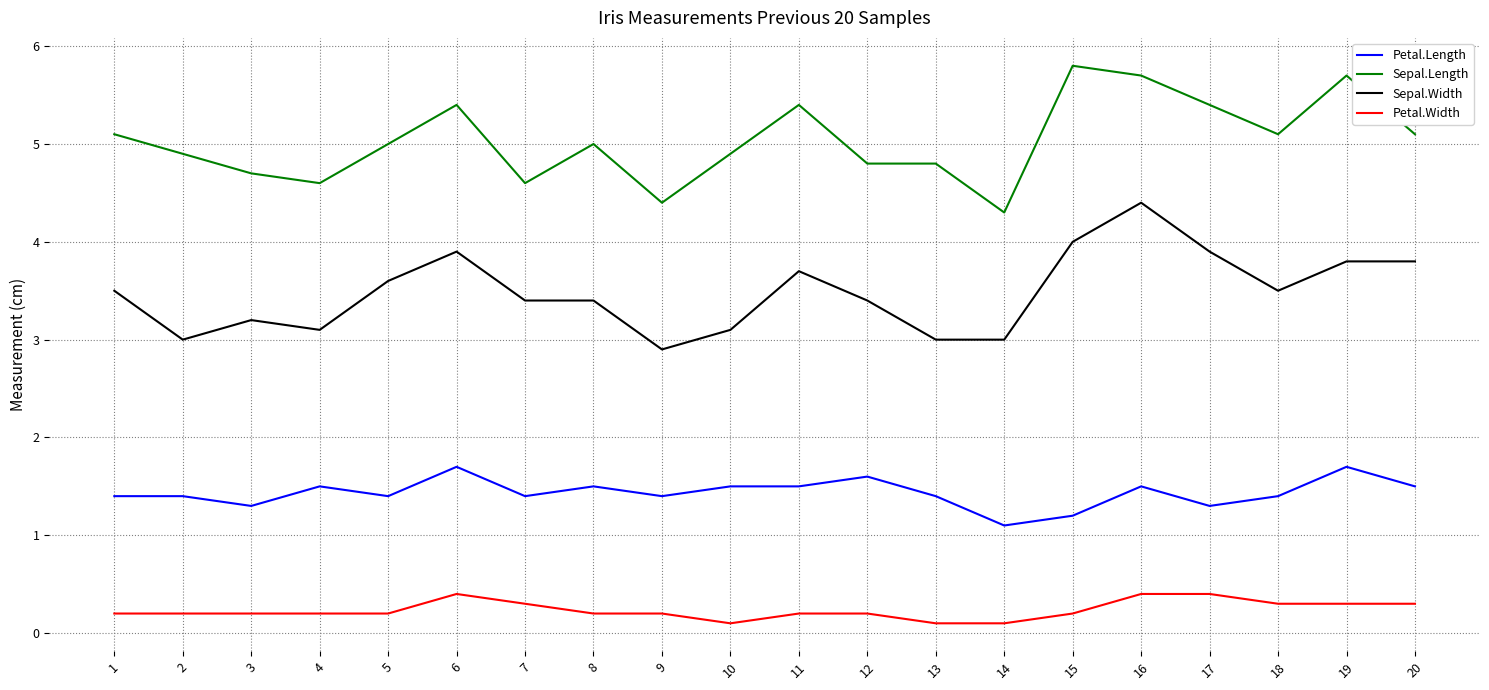

The Sepal.Length series shows 1.5 at 1. True or false?

False